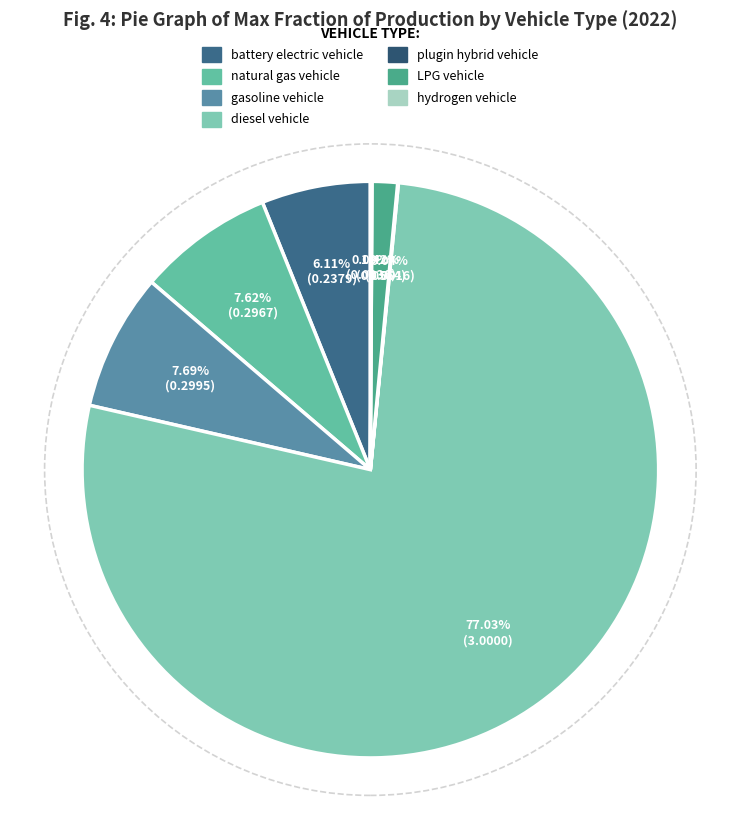

How many slices are in this pie chart?

7